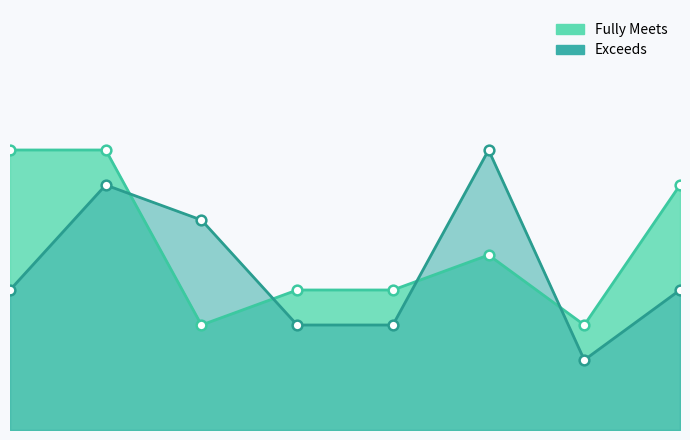

Between SVG and WBL, which series saw the biggest shift?

Exceeds